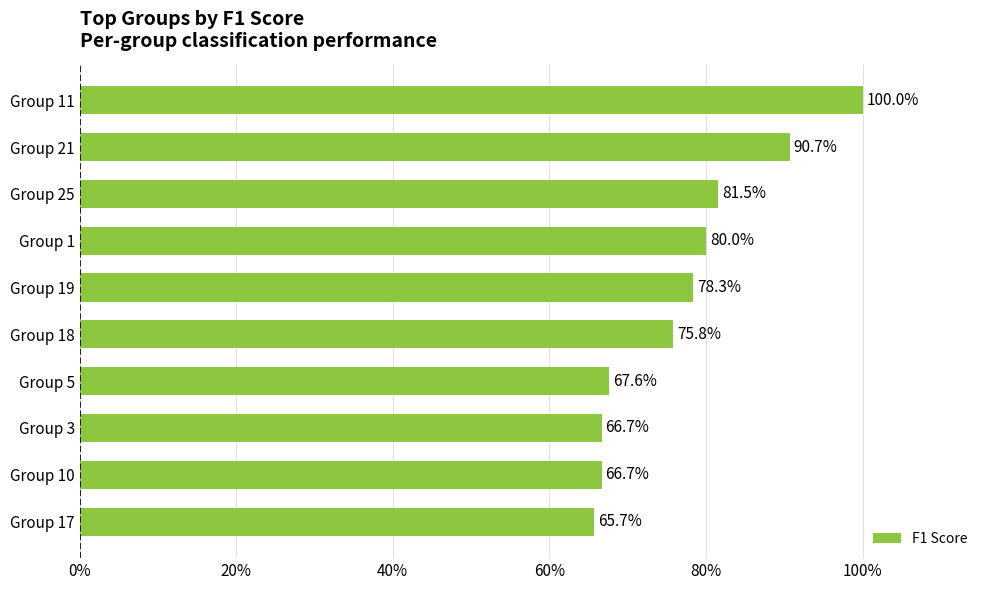

What is the greatest value displayed?

1.0